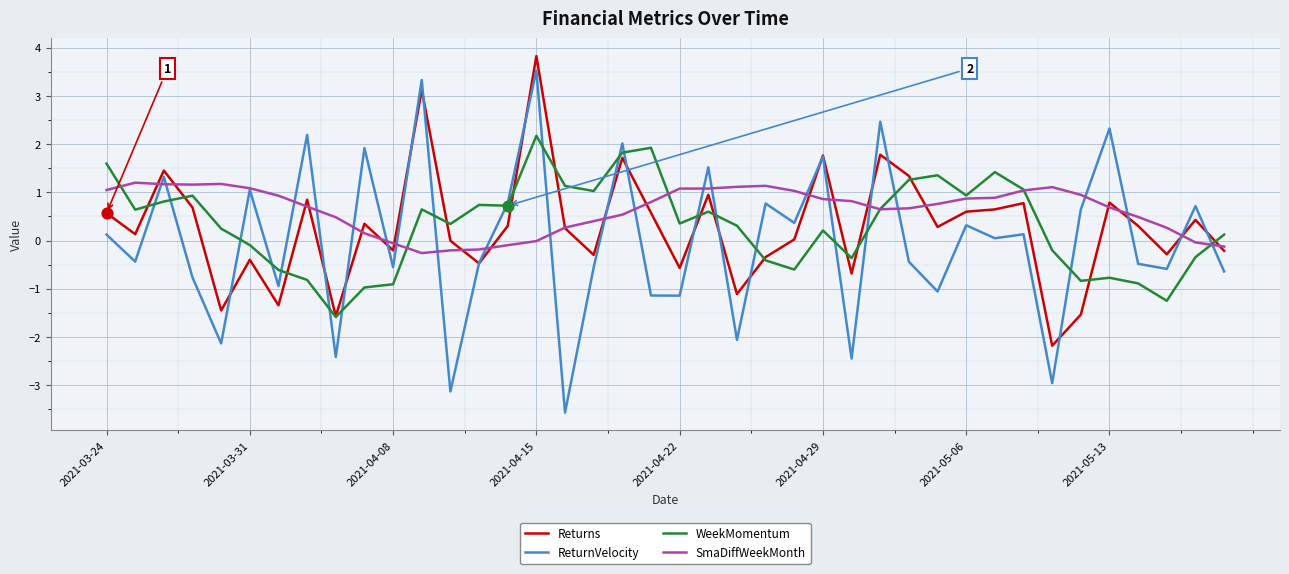

What is the maximum value shown in the chart?

3.8